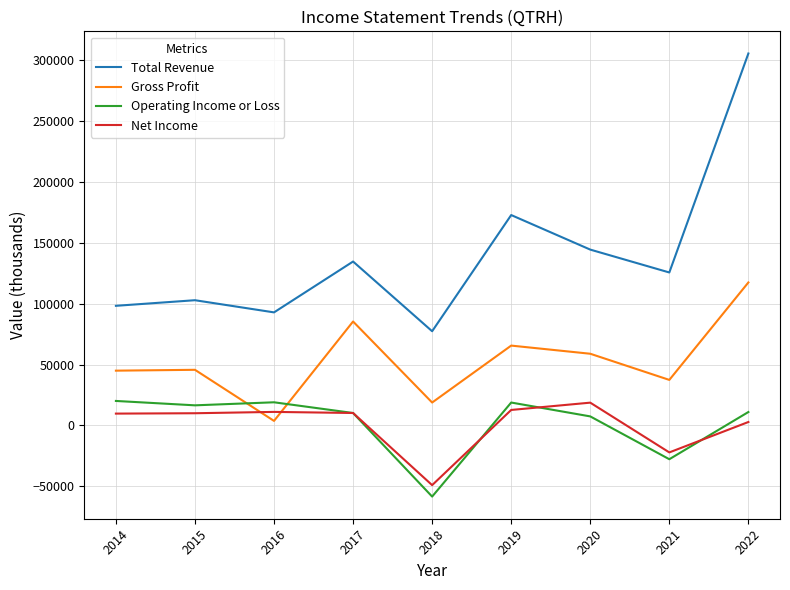

The value of Net Income at 2021 is -22200. True or false?

True